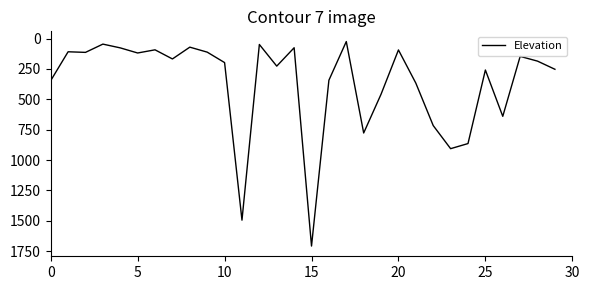

What is the difference between the maximum and minimum values?

1682